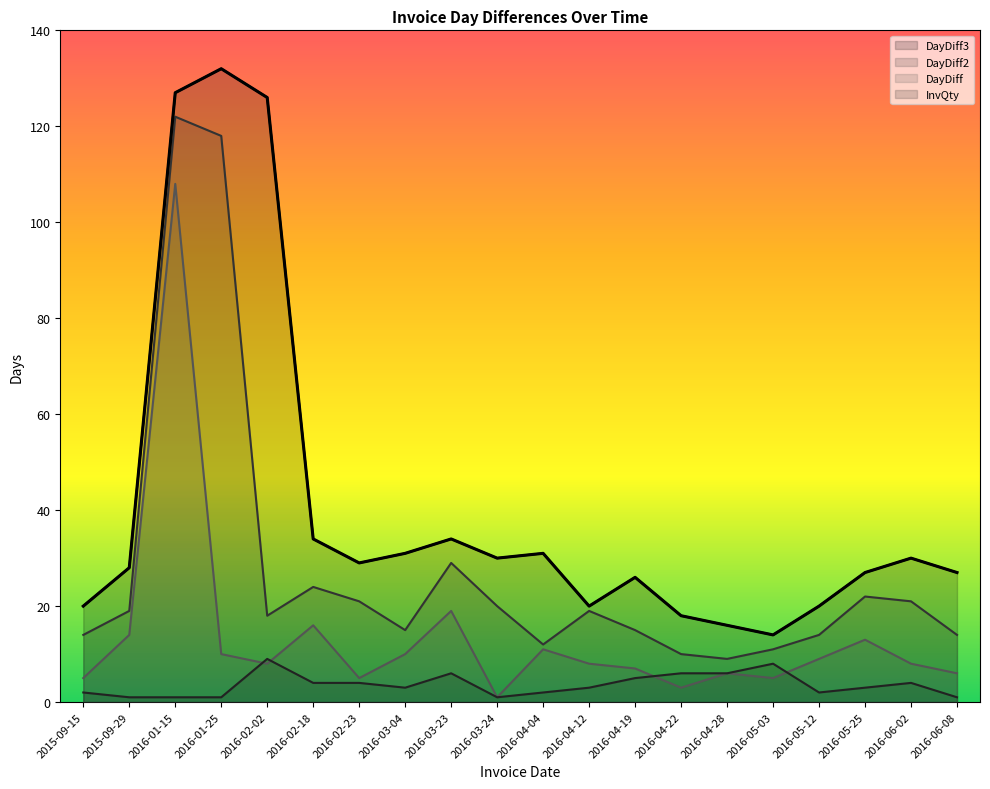

Rank the series at 2016-01-15 from highest to lowest value.

DayDiff3, DayDiff2, DayDiff, InvQty